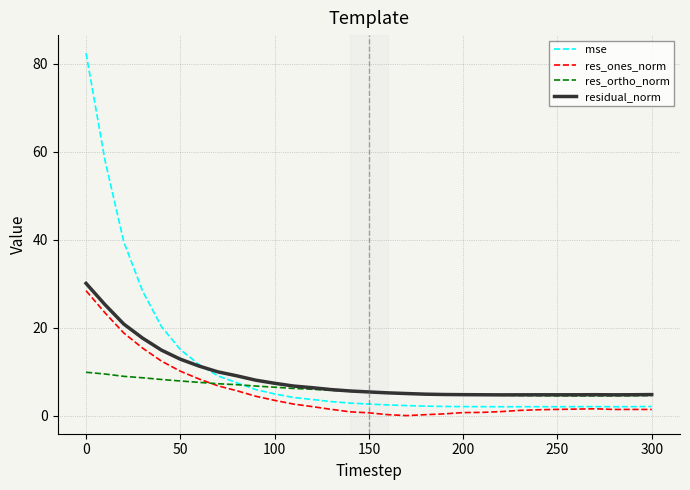

Which series has the largest range (max minus min)?

mse